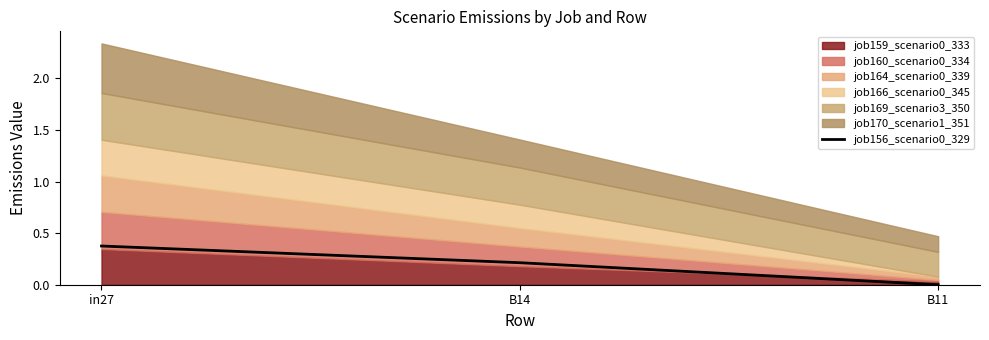

What is the sum of the values at B11 and B14?

0.2